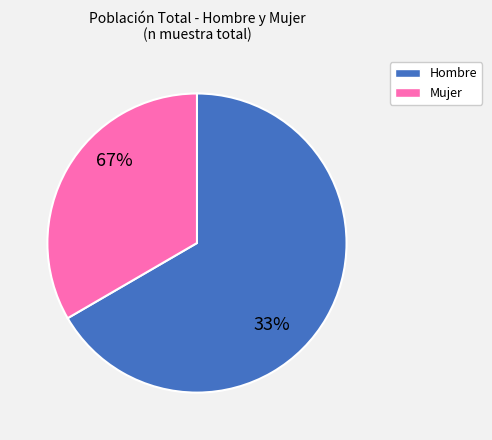

To the nearest percent, what portion does Hombre represent?

67%